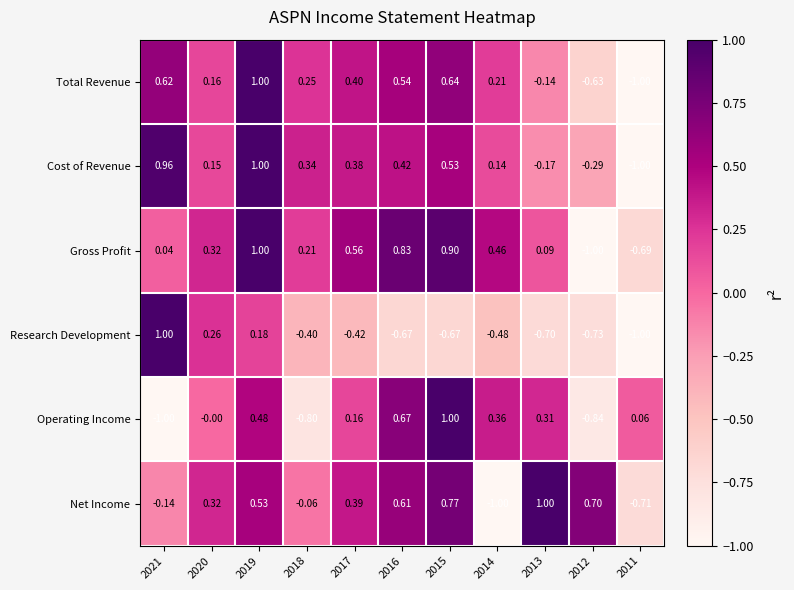

At 2021, list the series in order from smallest to largest.

Operating Income, Net Income, Gross Profit, Total Revenue, Cost of Revenue, Research Development